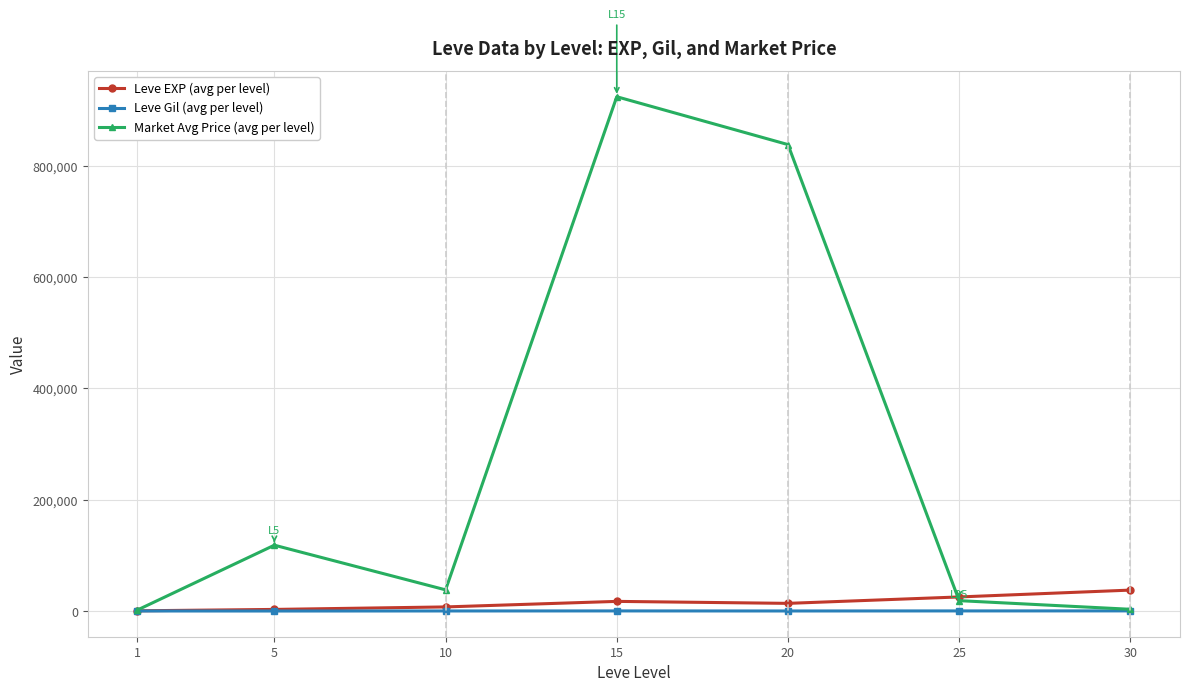

How many data points in Leve Gil (avg per level) are above 242?

4